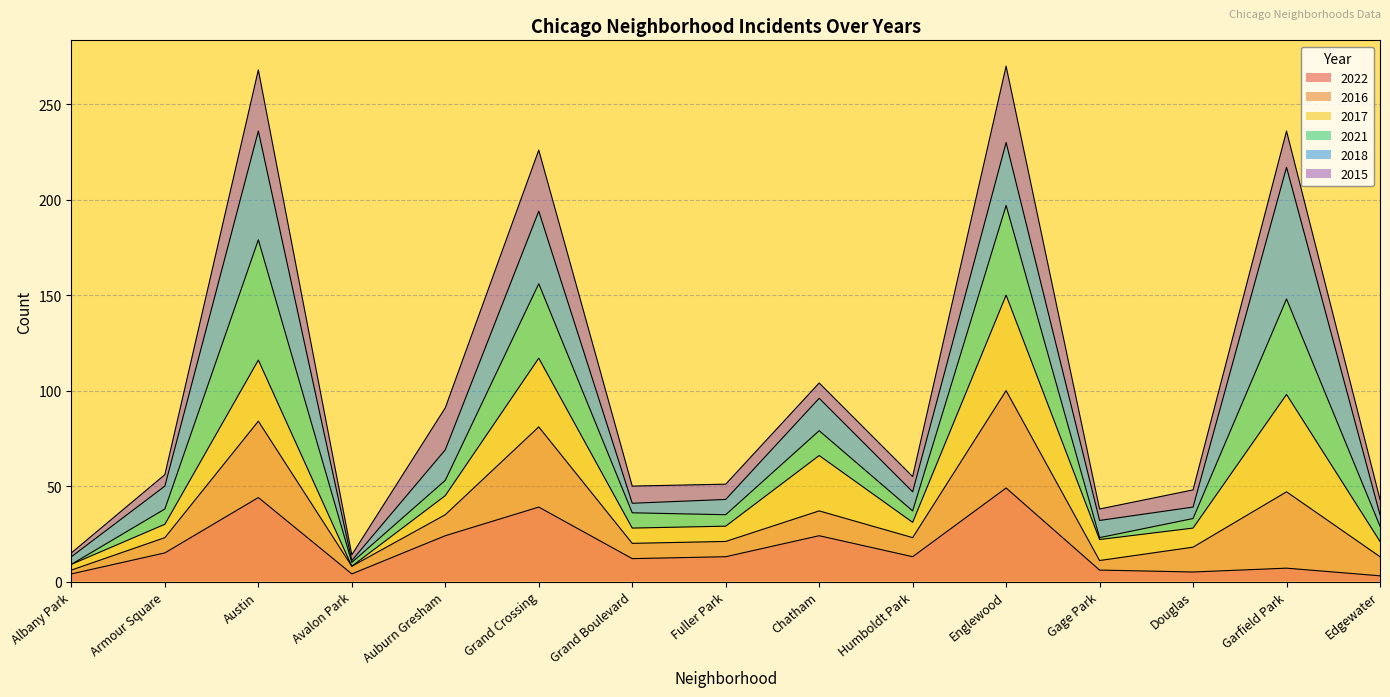

What is the total value across all series at Austin?

268